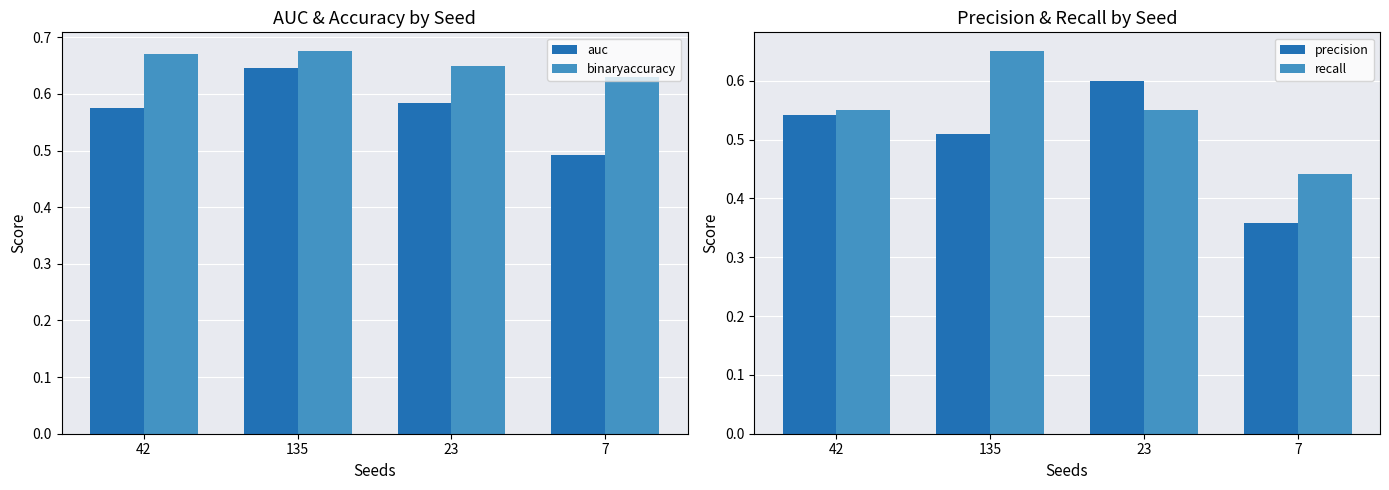

Reading left to right, transcribe all the data shown in this chart.

auc: 0.6	0.6	0.6	0.5
binaryaccuracy: 0.7	0.7	0.7	0.6
precision: 0.5	0.5	0.6	0.4
recall: 0.6	0.7	0.6	0.4